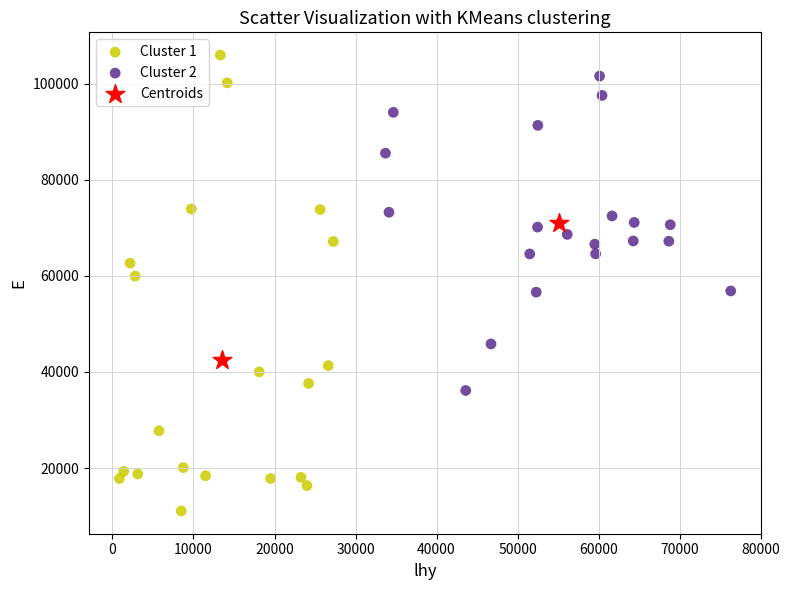

What are all the series names shown in the legend?

Cluster 1, Cluster 2, Centroids